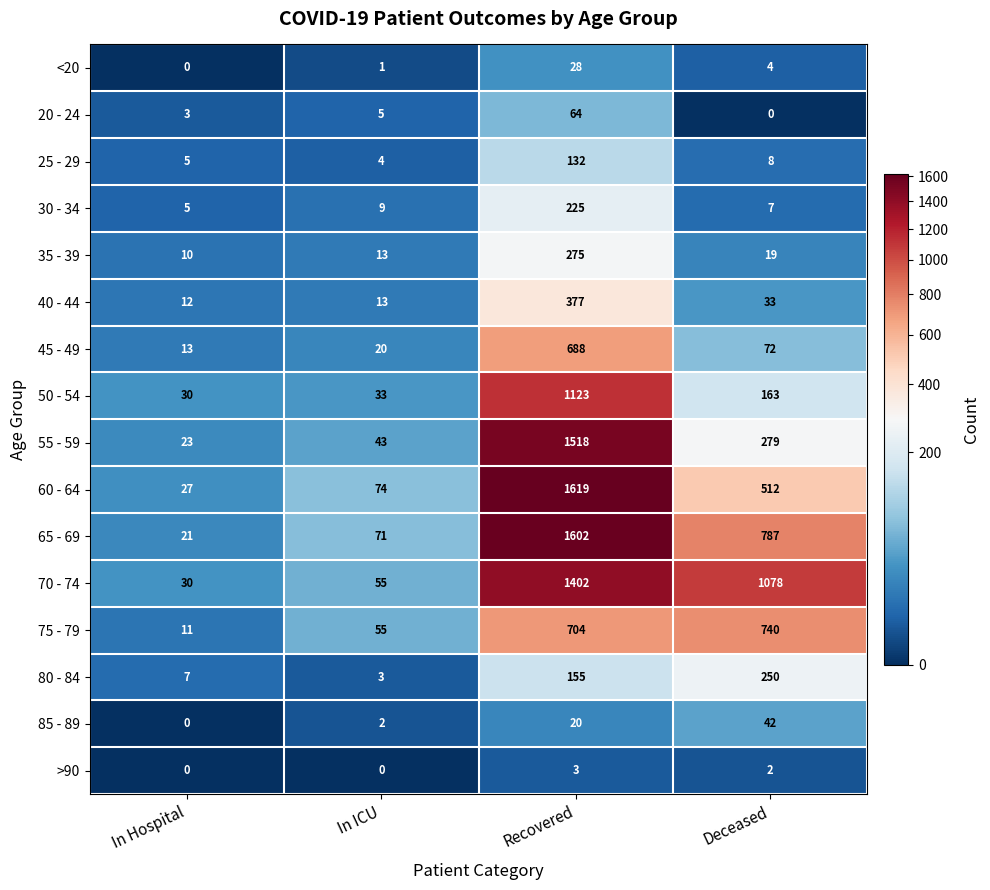

What is the sum of the 65 - 69 values at Recovered and In ICU?

1673